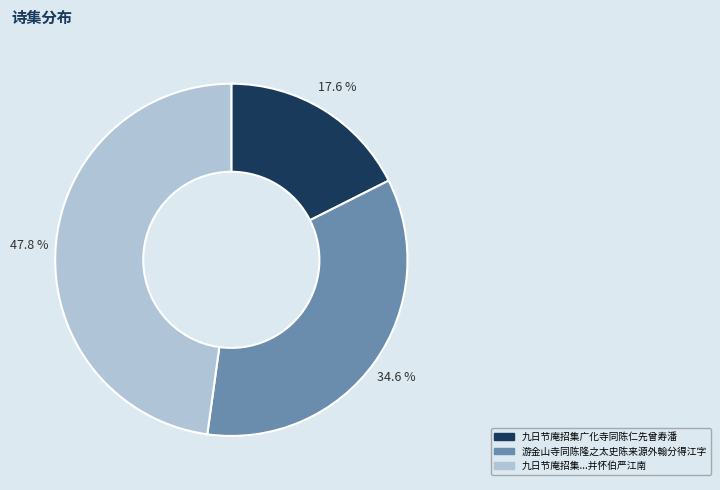

Is there any slice that represents more than half of the pie?

No